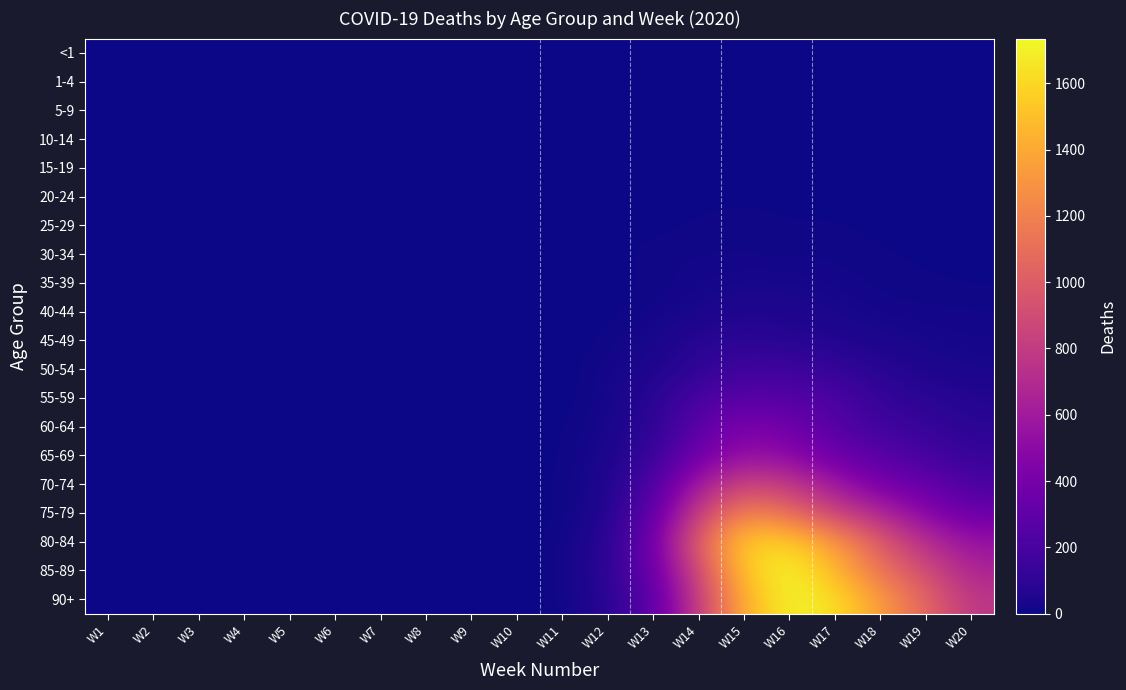

Which series has the largest range (max minus min)?

85-89